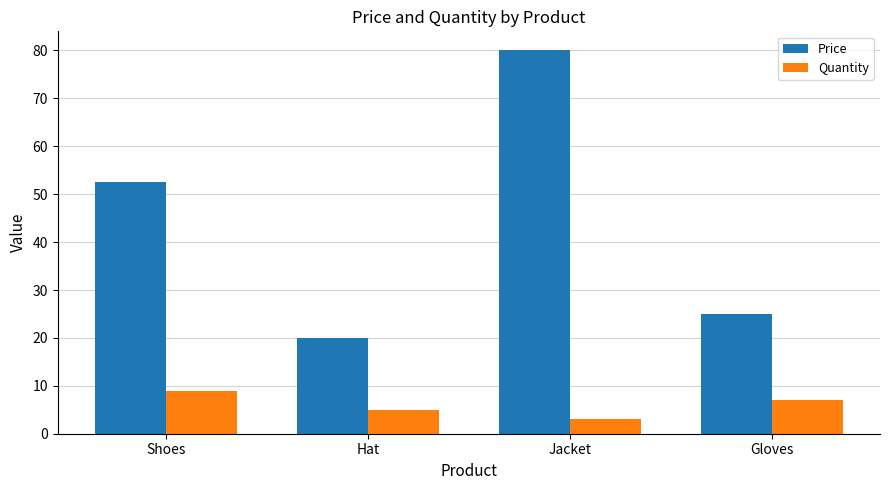

Reading right to left, list all the values displayed in this chart.

Price: Gloves=25.0	Jacket=80.0	Hat=20.0	Shoes=52.5
Quantity: Gloves=7.0	Jacket=3.0	Hat=5.0	Shoes=9.0